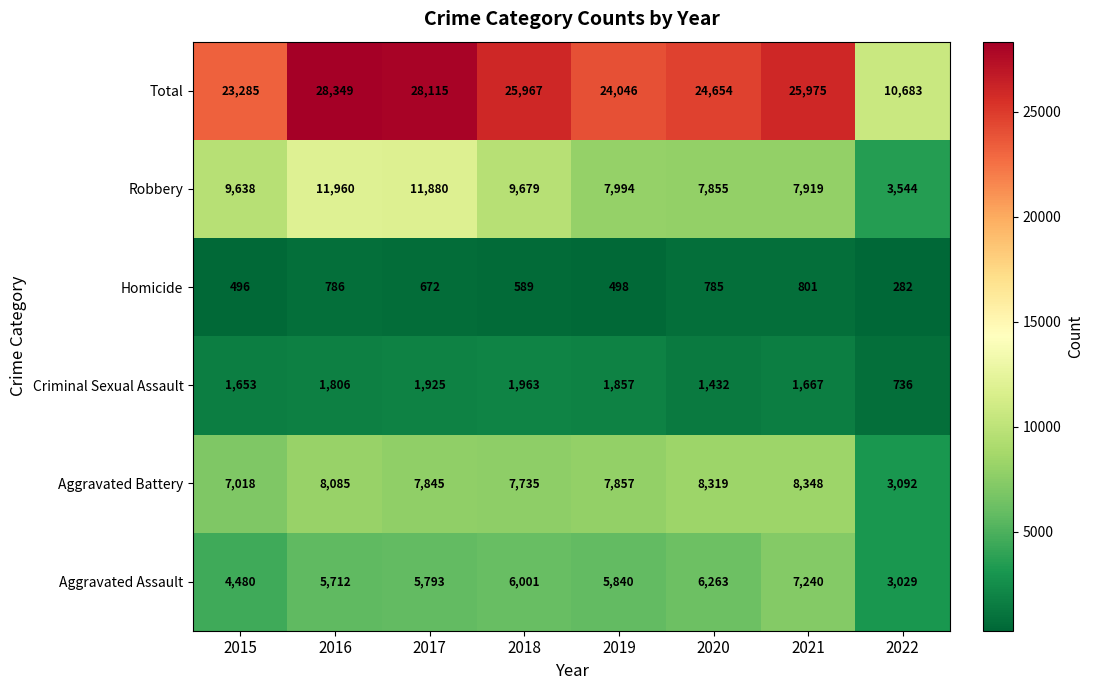

What is the difference between the maximum and minimum values in the Homicide series?

519